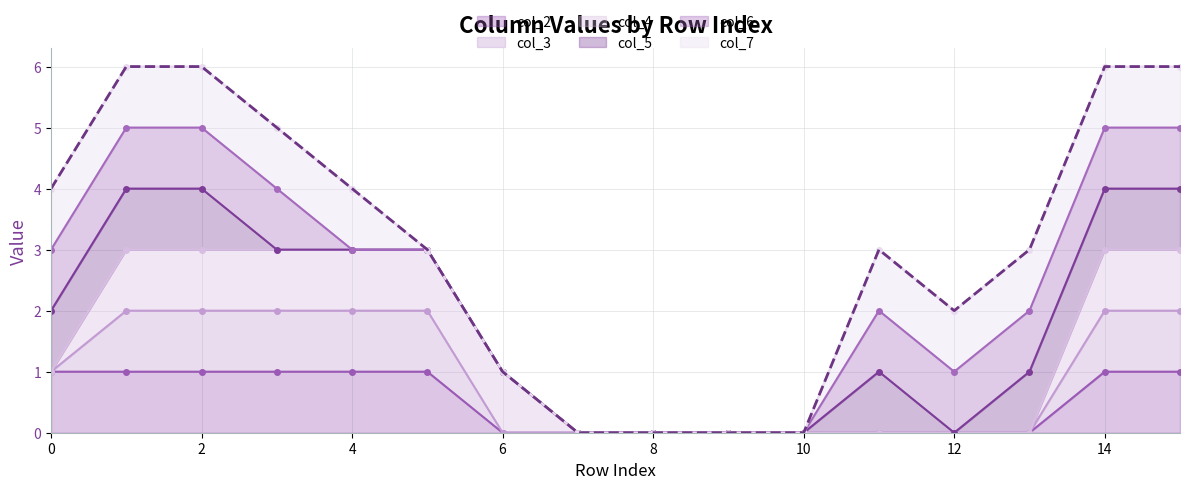

What is the sum of the col_3 line values at 11 and 15?

2